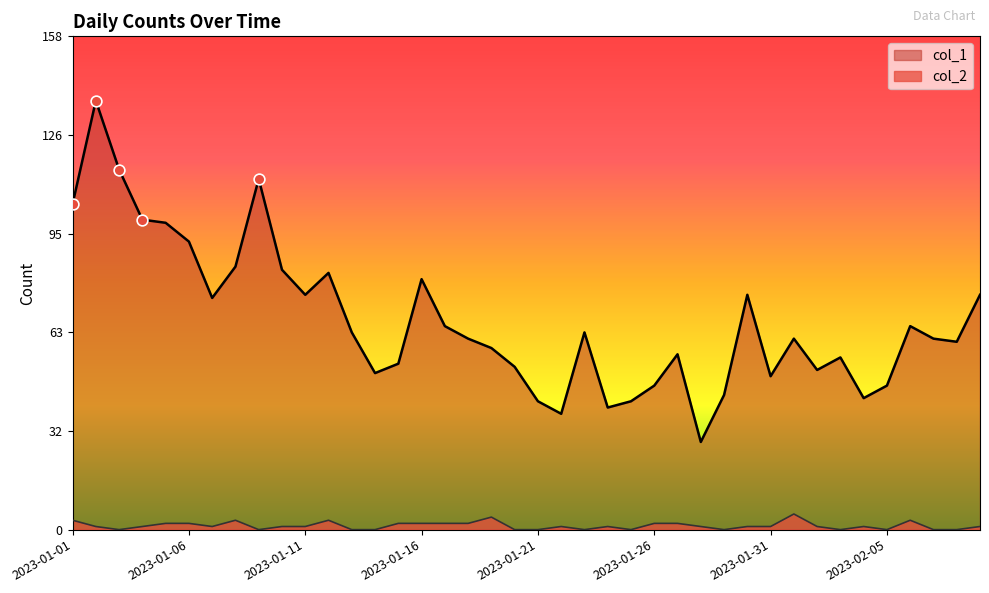

Which series contains the highest Y value?

col_1